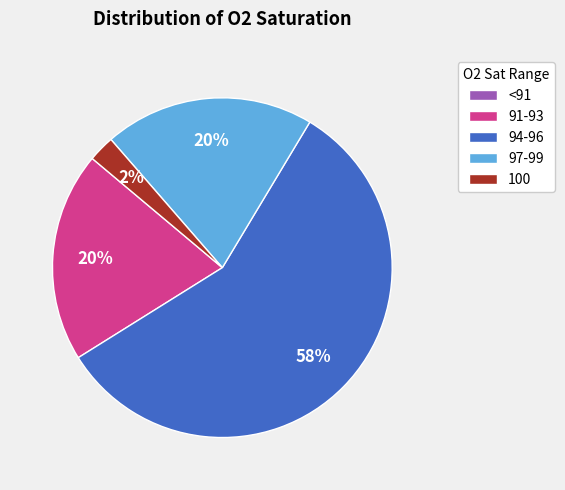

Which has a higher value, 91-93 or 100?

91-93